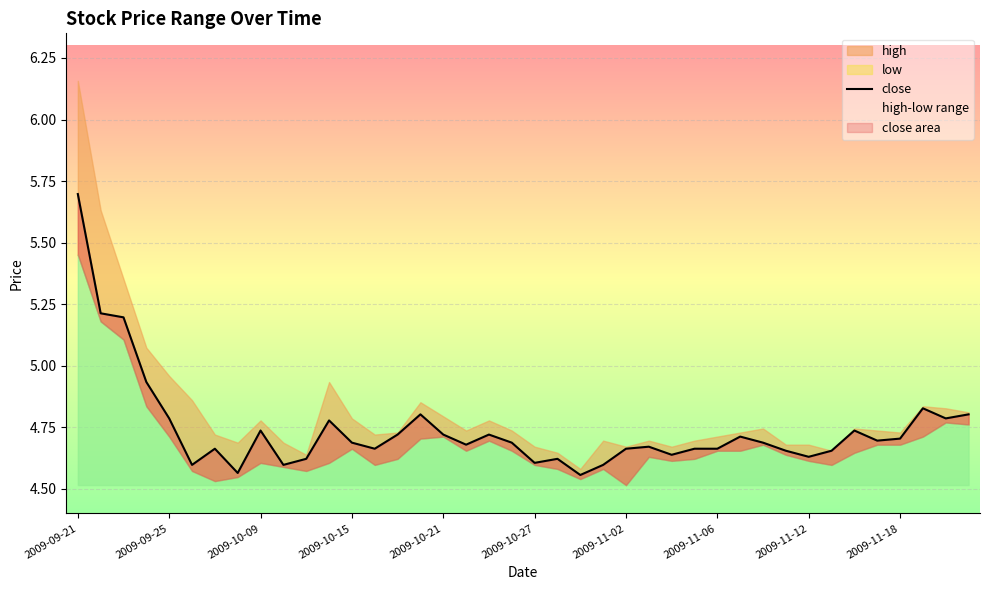

How many lines are shown in the chart?

1